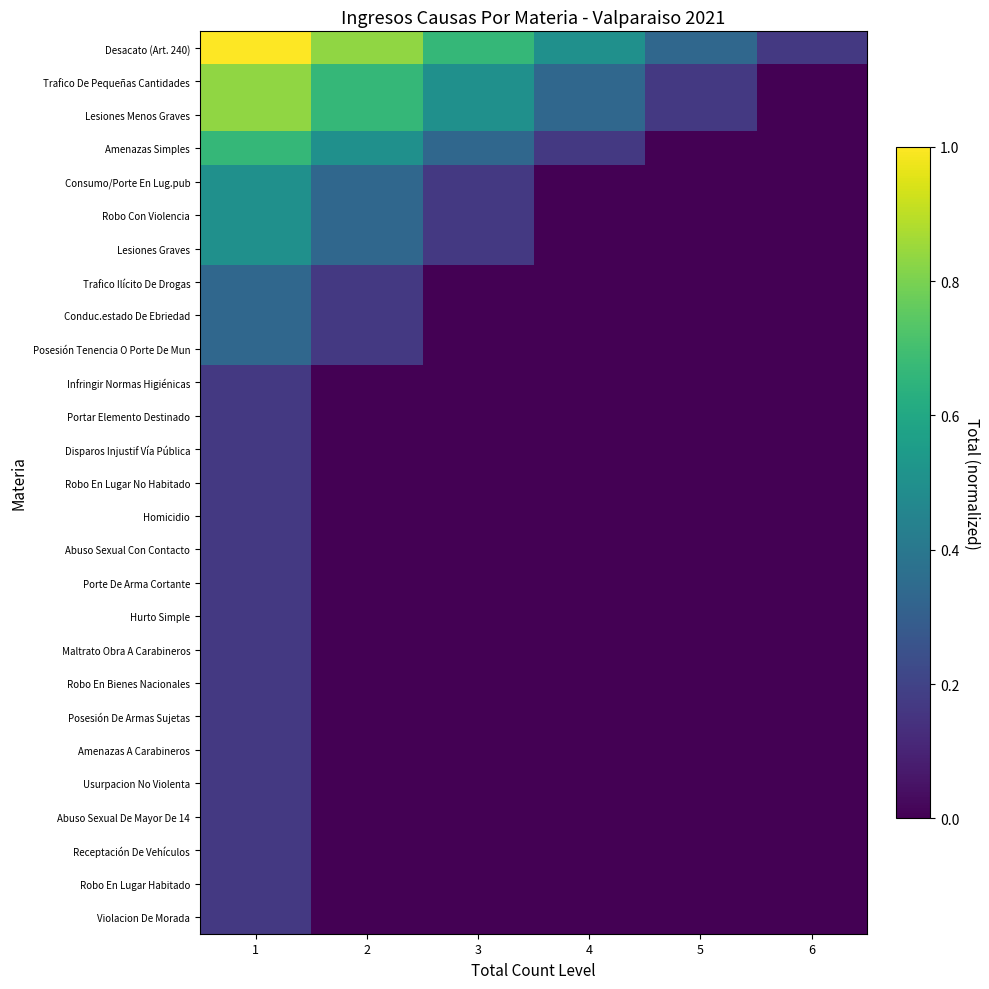

At 2, list the series in order from smallest to largest.

Infringir Normas Higiénicas, Portar Elemento Destinado, Disparos Injustif Vía Pública, Robo En Lugar No Habitado, Homicidio, Abuso Sexual Con Contacto, Porte De Arma Cortante, Hurto Simple, Maltrato Obra A Carabineros, Robo En Bienes Nacionales, Posesión De Armas Sujetas, Amenazas A Carabineros, Usurpacion No Violenta, Abuso Sexual De Mayor De 14, Receptación De Vehículos, Robo En Lugar Habitado, Violacion De Morada, Trafico Ilícito De Drogas, Conduc.estado De Ebriedad, Posesión Tenencia O Porte De Mun, Consumo/Porte En Lug.pub, Robo Con Violencia, Lesiones Graves, Amenazas Simples, Trafico De Pequeñas Cantidades, Lesiones Menos Graves, Desacato (Art. 240)